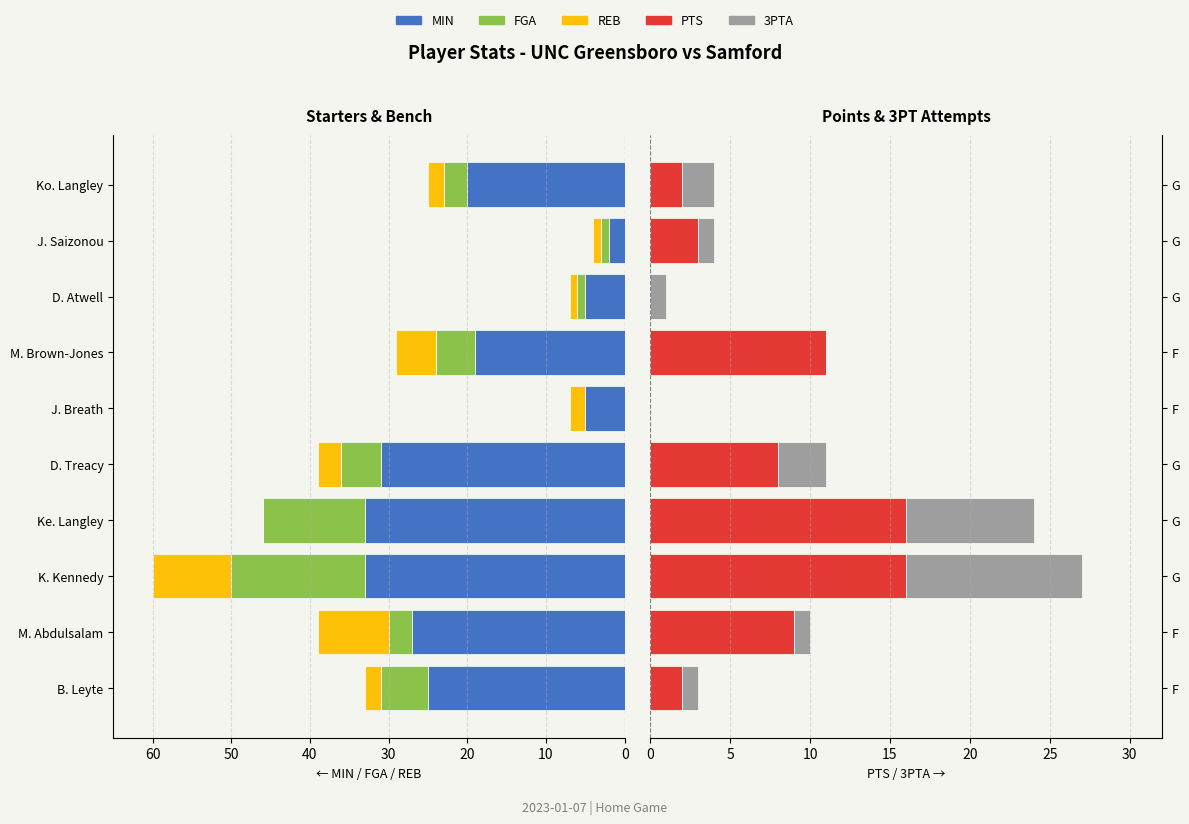

Reading left to right, extract all data points from this chart.

MIN: -25	-27	-33	-33	-31	-5	-19	-5	-2	-20
FGA: -6	-3	-17	-13	-5	0	-5	-1	-1	-3
REB: -2	-9	-10	0	-3	-2	-5	-1	-1	-2
PTS: 2	9	16	16	8	0	11	0	3	2
3PTA: 1	1	11	8	3	0	0	1	1	2